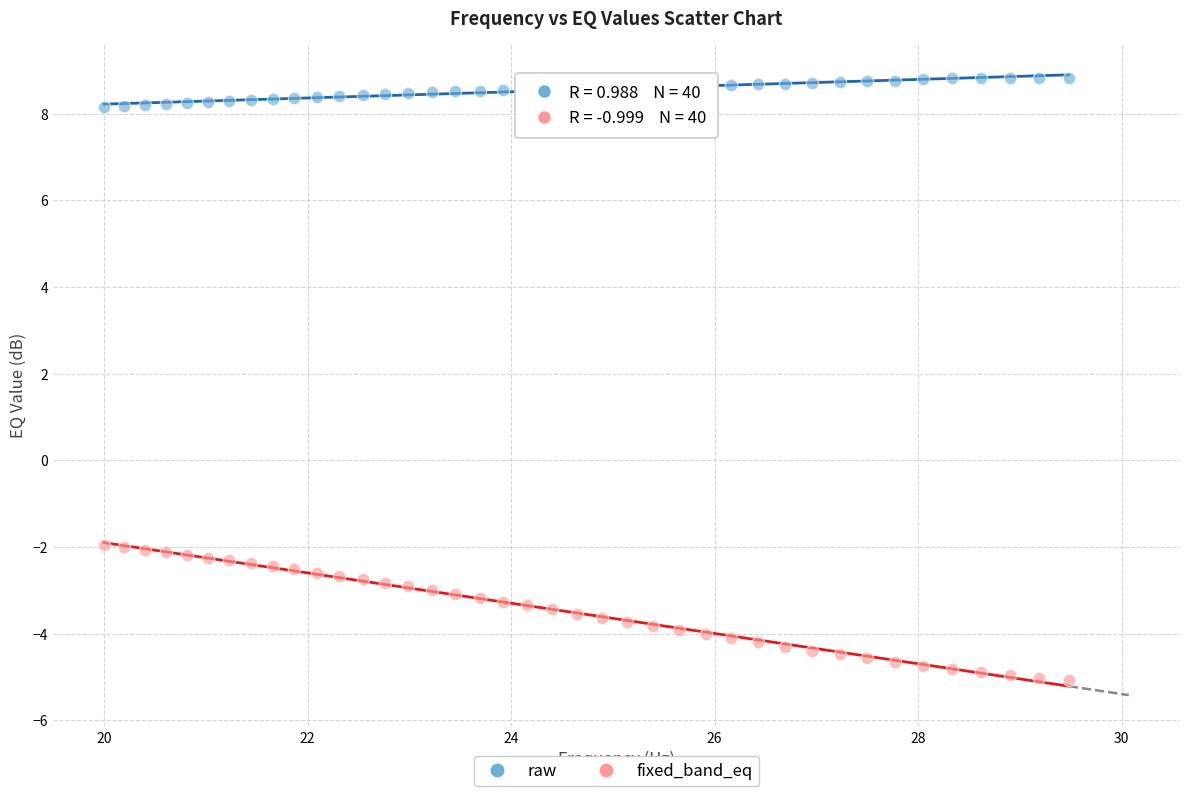

Across all data points, what is the range of X values (max minus min)?

9.5